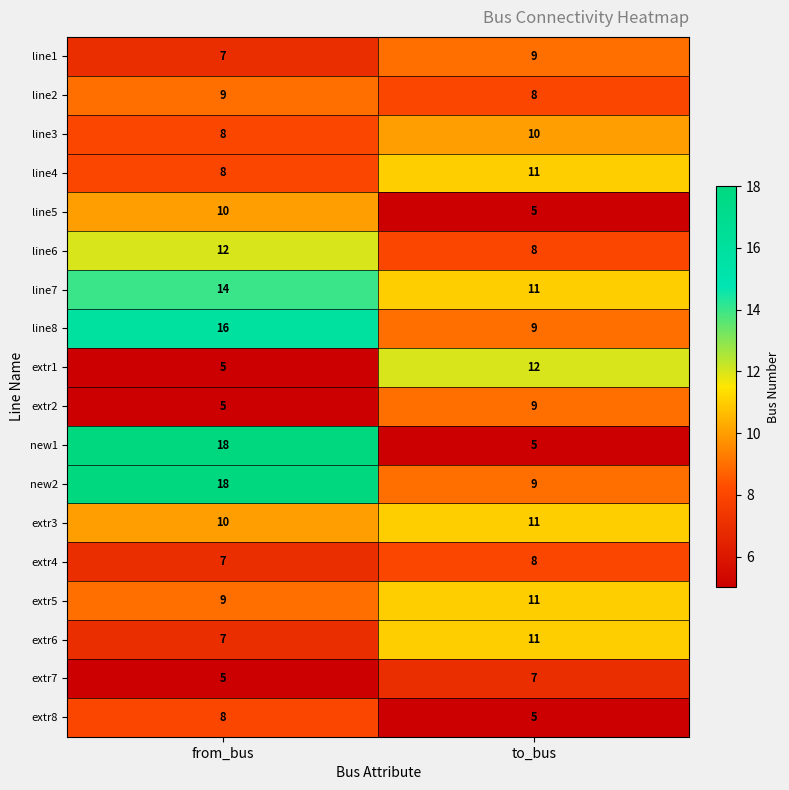

The value of line3 at from_bus is 8. True or false?

True